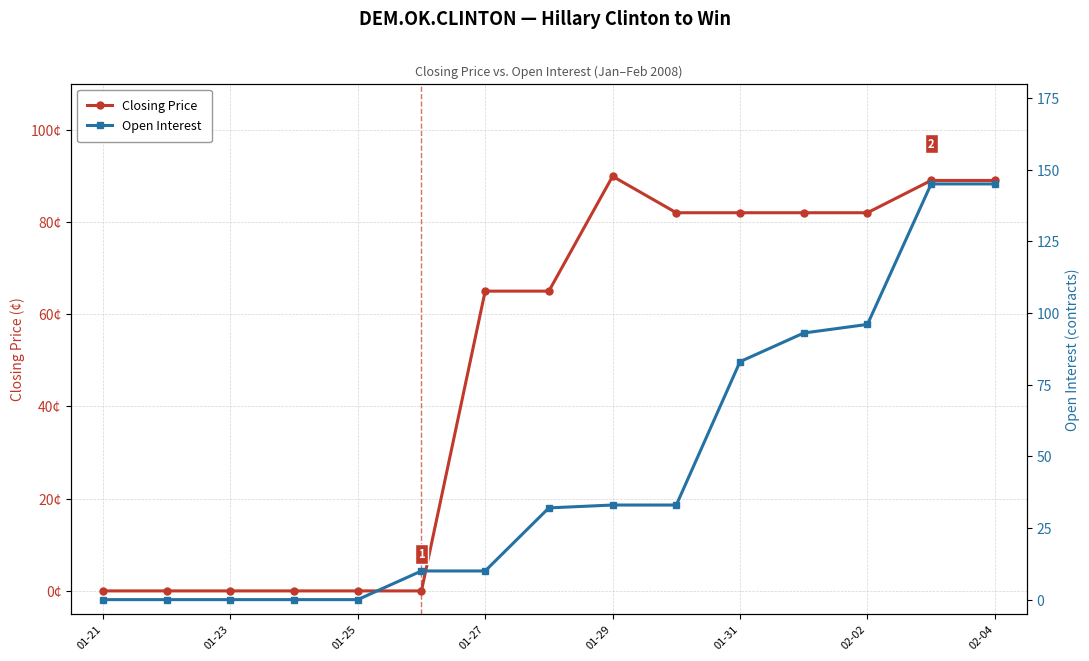

What is the highest value of the Closing Price series?

89.9